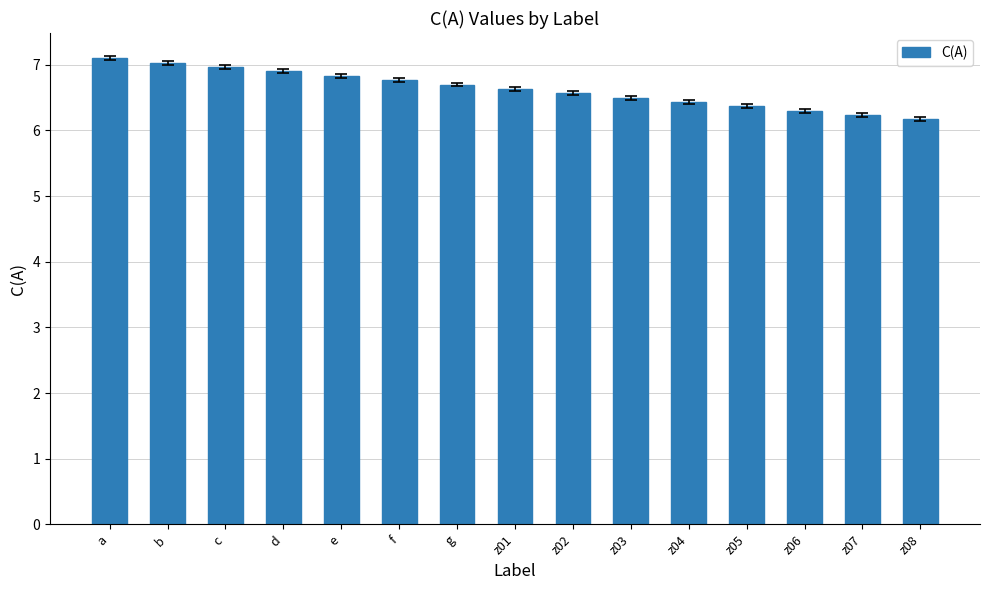

Between z05 and g, which is larger?

g